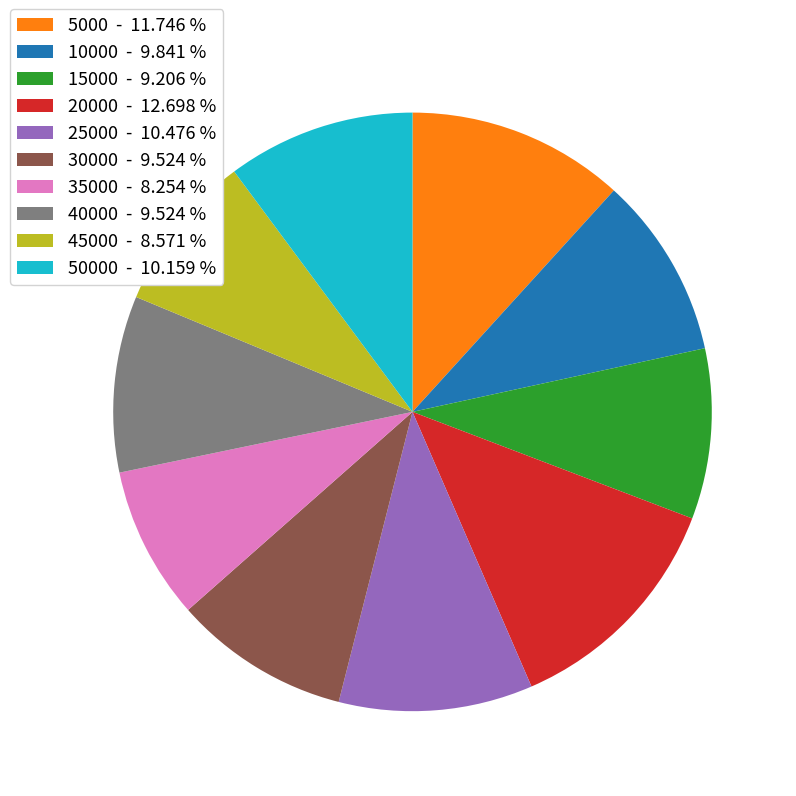

Is there a majority slice in this chart?

No